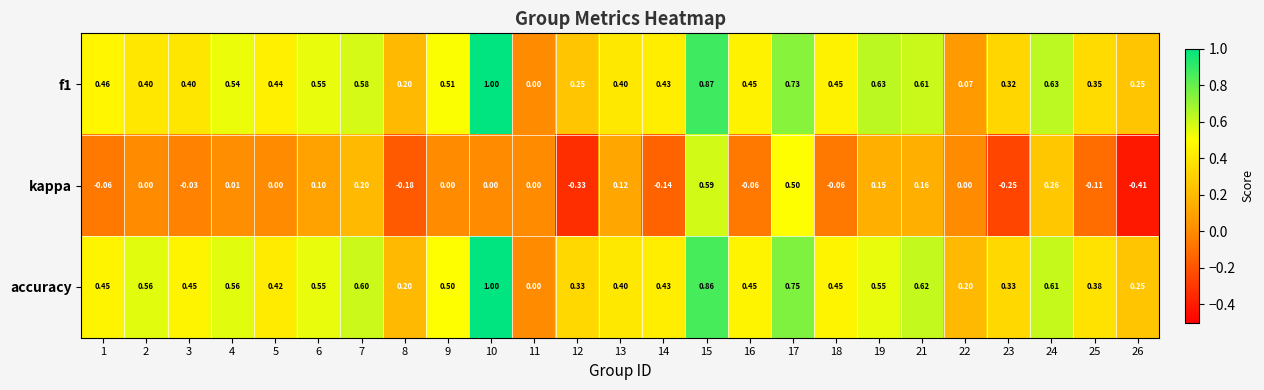

Which series has the largest total across all categories?

accuracy